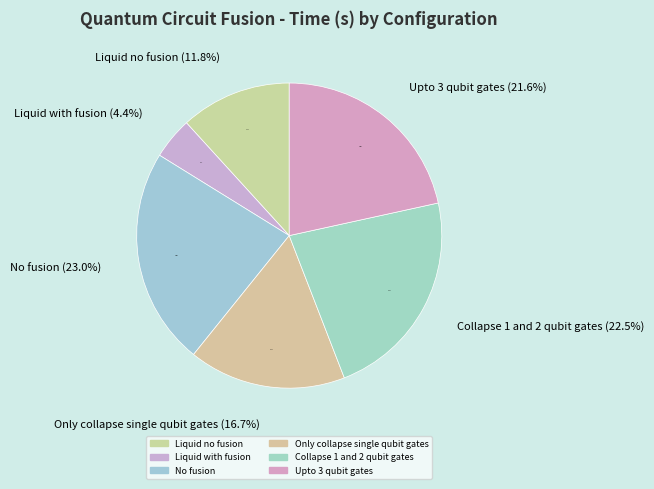

Which has a higher value, Collapse 1 and 2 qubit gates or Only collapse single qubit gates?

Collapse 1 and 2 qubit gates